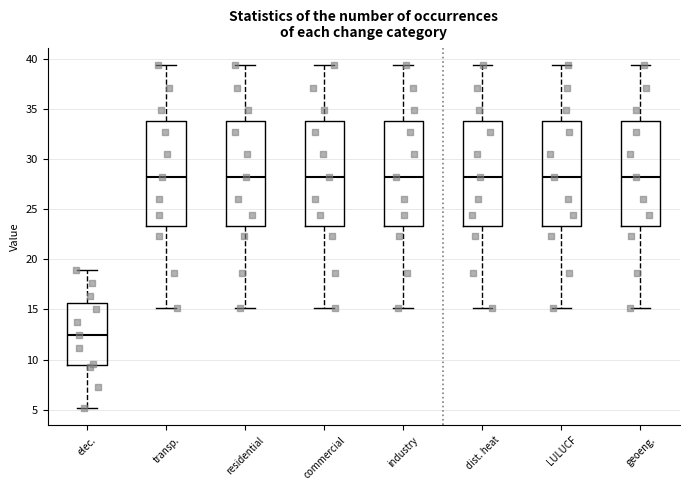

Which box's median line is the lowest?

elec.